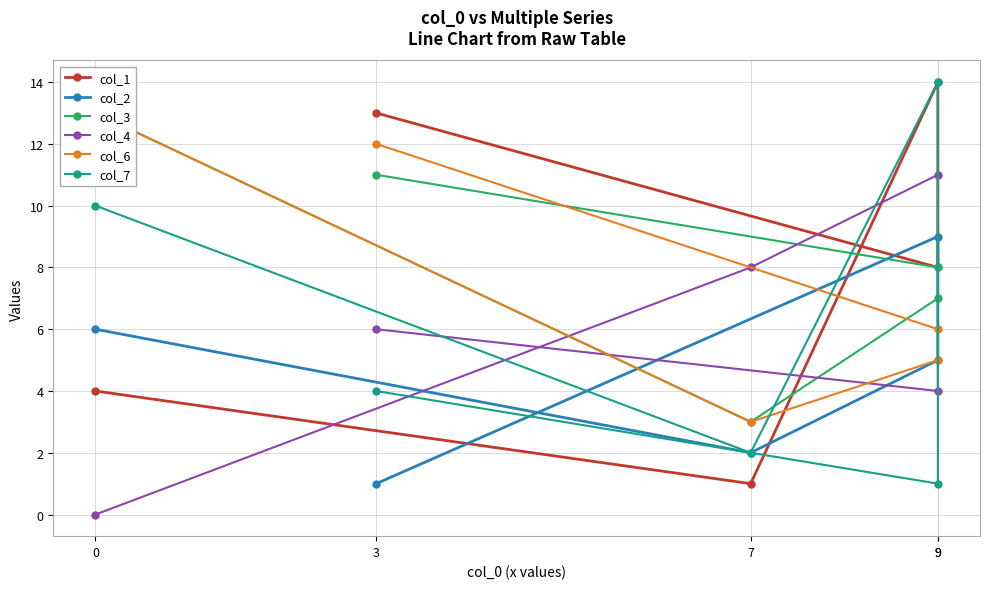

Does the chart display data point markers on the line(s)?

Yes